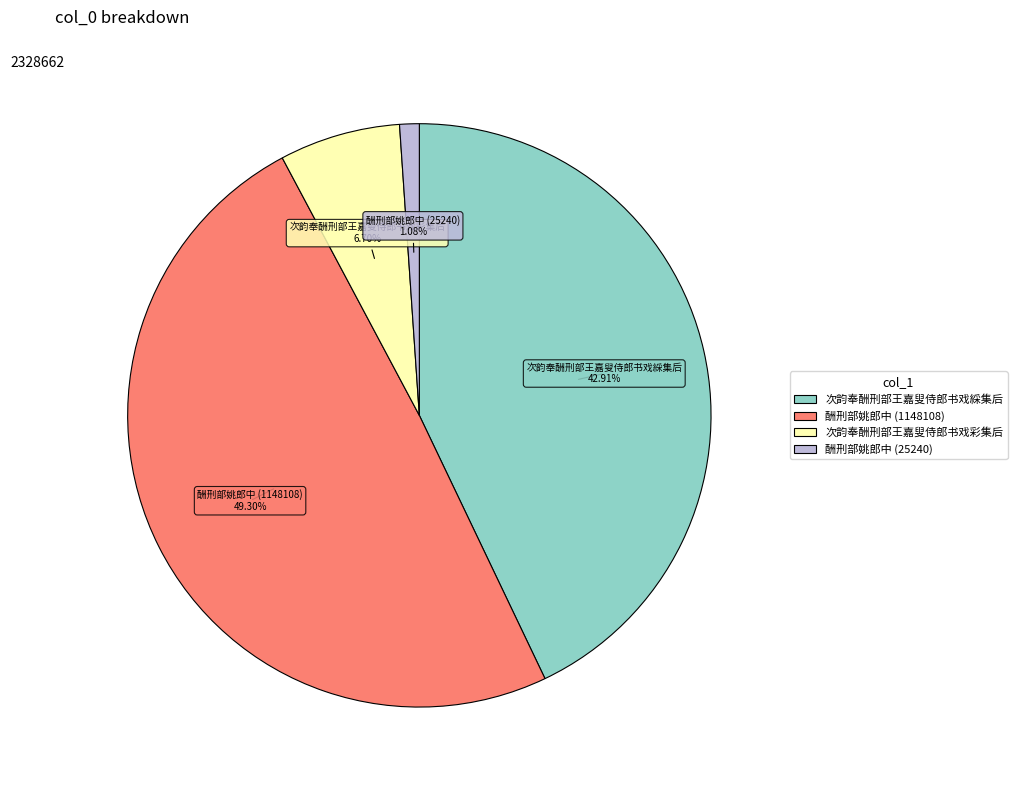

Is there any slice that represents more than half of the pie?

No